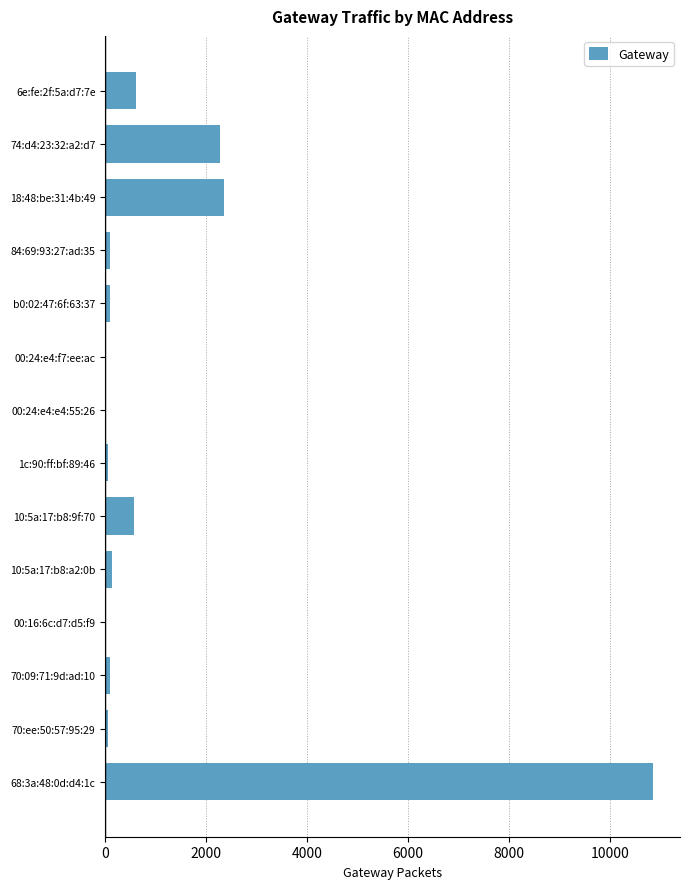

What is the ratio of the value at 6e:fe:2f:5a:d7:7e to the value at 74:d4:23:32:a2:d7?

0.3